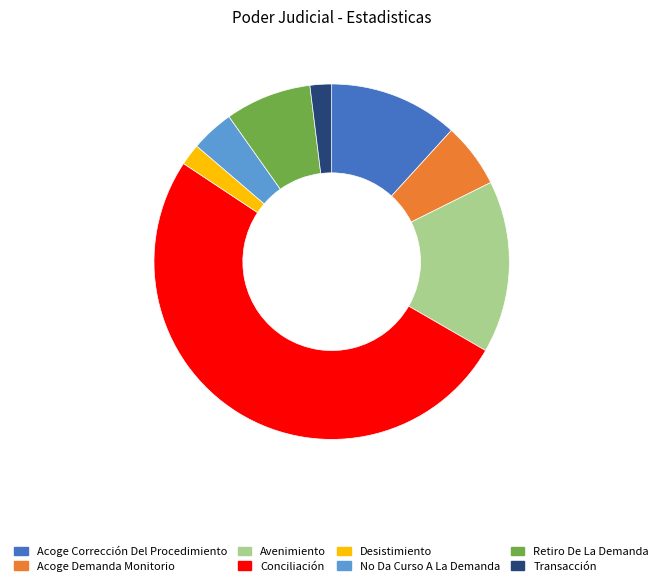

Is the sum of Desistimiento and Conciliación greater than half?

Yes